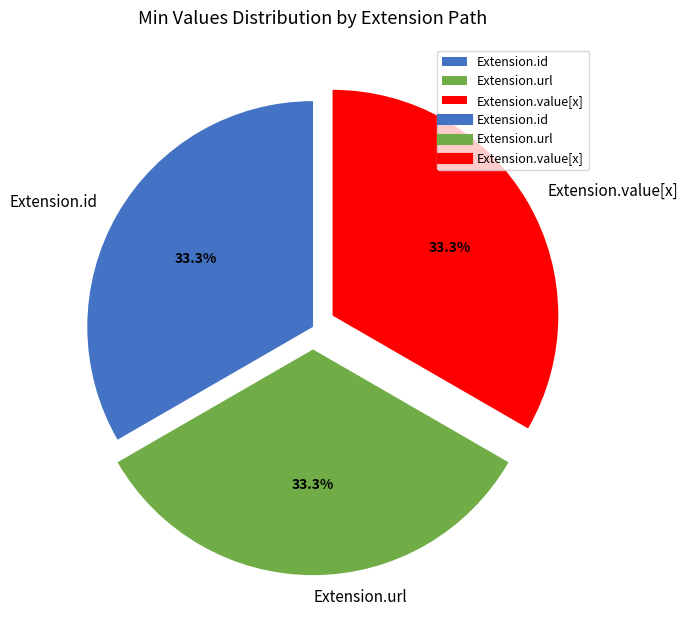

What is the ratio of the value at Extension.url to the value at Extension.id?

1.0